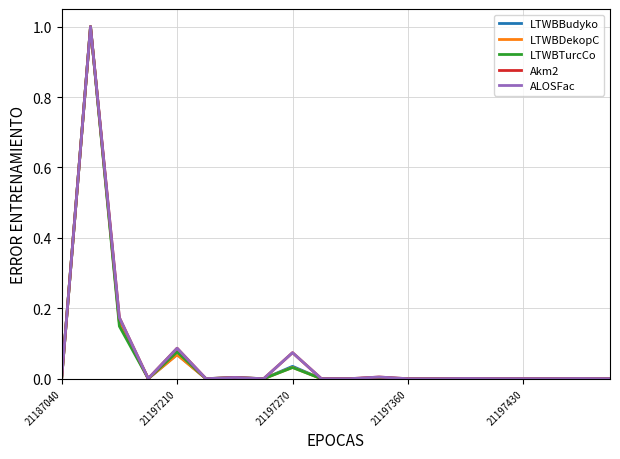

What is the maximum value shown in the chart?

1.0